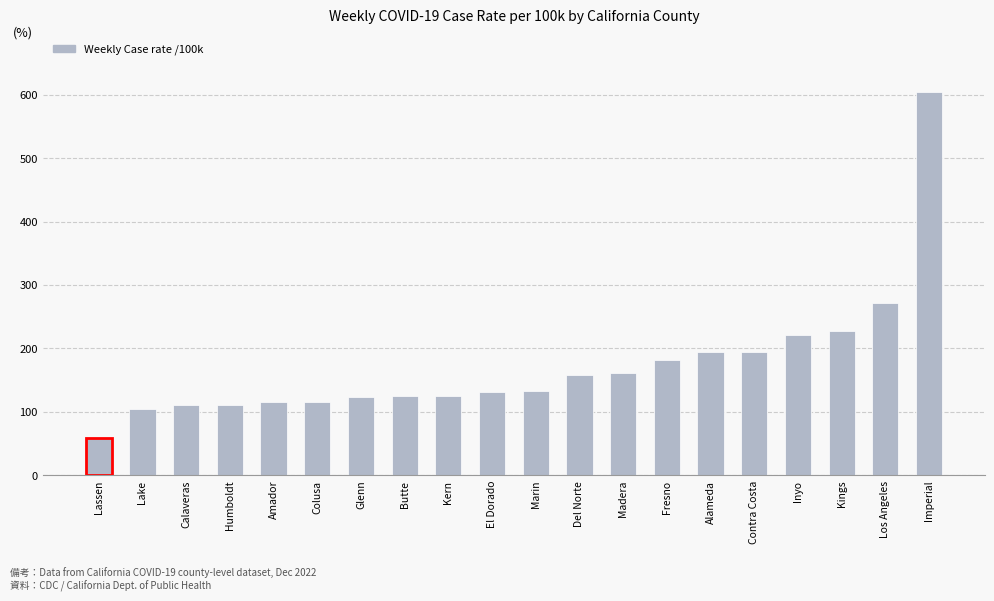

What is the sum of the values at Humboldt and Marin?

243.9